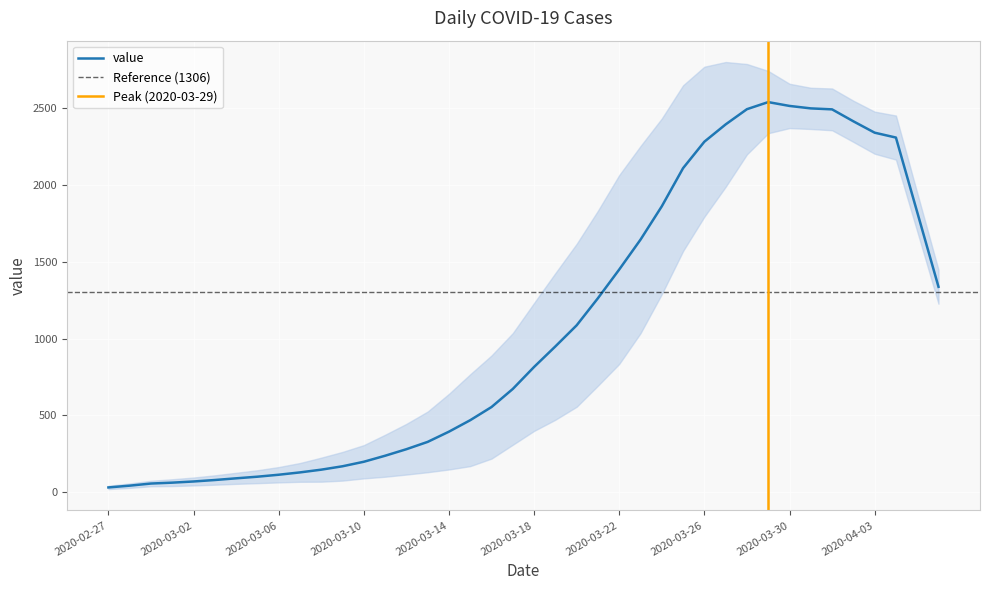

Reading right to left, extract all data points from this chart.

2020-04-06=1337.4	2020-04-05=1824.2	2020-04-04=2310.4	2020-04-03=2342.2	2020-04-02=2416.4	2020-04-01=2494.2	2020-03-31=2500.6	2020-03-30=2516.6	2020-03-29=2541.6	2020-03-28=2495.4	2020-03-27=2396.2	2020-03-26=2283.4	2020-03-25=2111.0	2020-03-24=1862.2	2020-03-23=1645.0	2020-03-22=1450.2	2020-03-21=1263.2	2020-03-20=1086.4	2020-03-19=948.8	2020-03-18=815.0	2020-03-17=671.6	2020-03-16=553.6	2020-03-15=467.8	2020-03-14=393.0	2020-03-13=326.4	2020-03-12=278.6	2020-03-11=236.0	2020-03-10=196.8	2020-03-09=167.4	2020-03-08=145.2	2020-03-07=127.4	2020-03-06=112.2	2020-03-05=99.4	2020-03-04=88.8	2020-03-03=77.8	2020-03-02=68.2	2020-03-01=60.6	2020-02-29=54.8	2020-02-28=41.0	2020-02-27=29.4